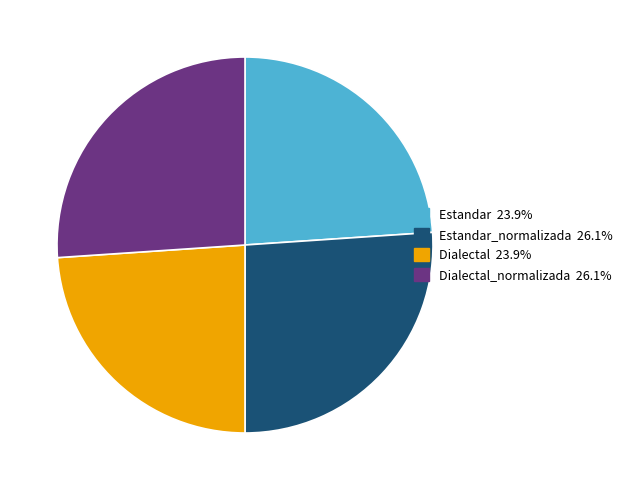

Is there a majority slice in this chart?

No